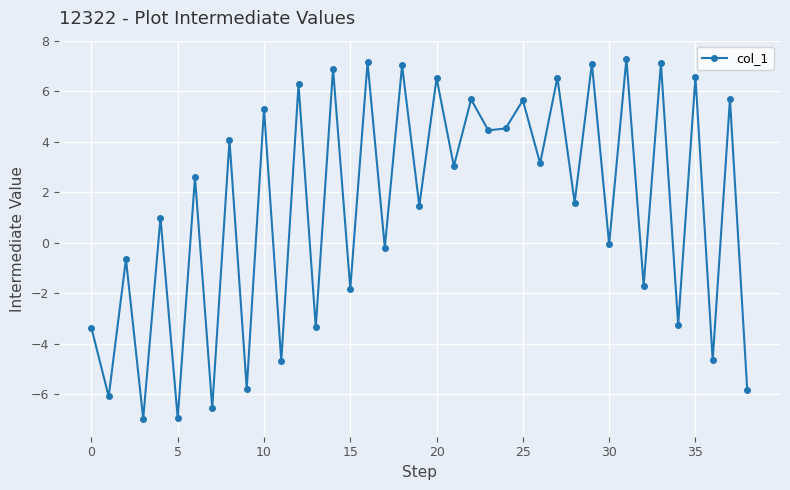

What is the value of the 23rd point from the left?

5.7